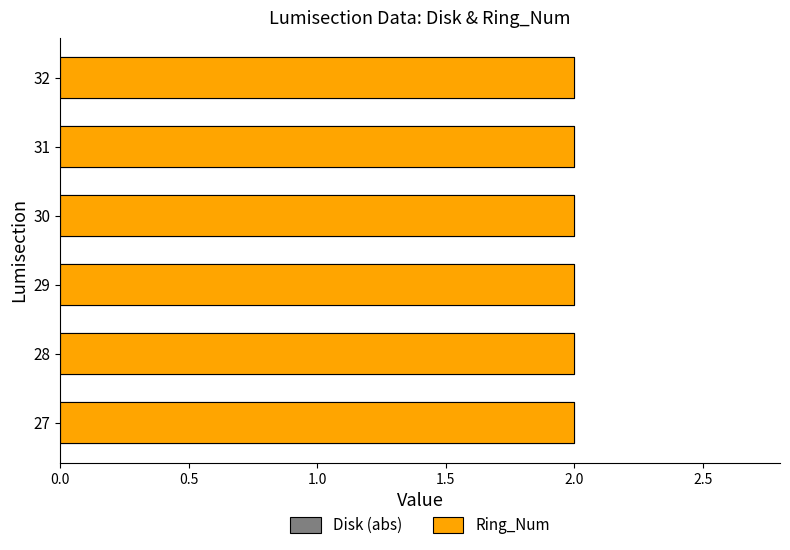

What is the sum of the Disk values at 27 and 31?

-4